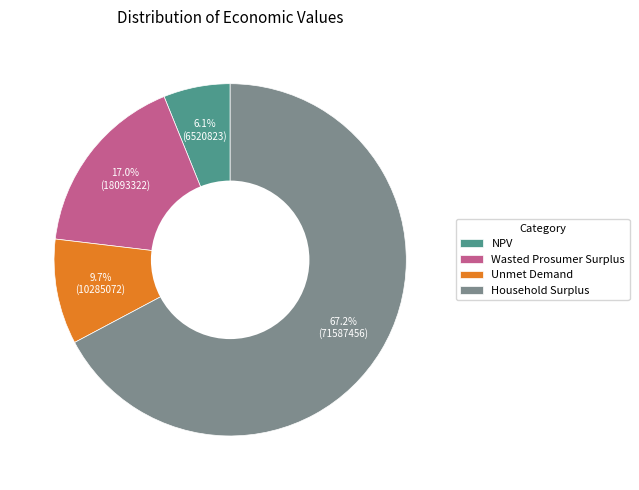

Is the sum of Unmet Demand and Household Surplus greater than half?

Yes